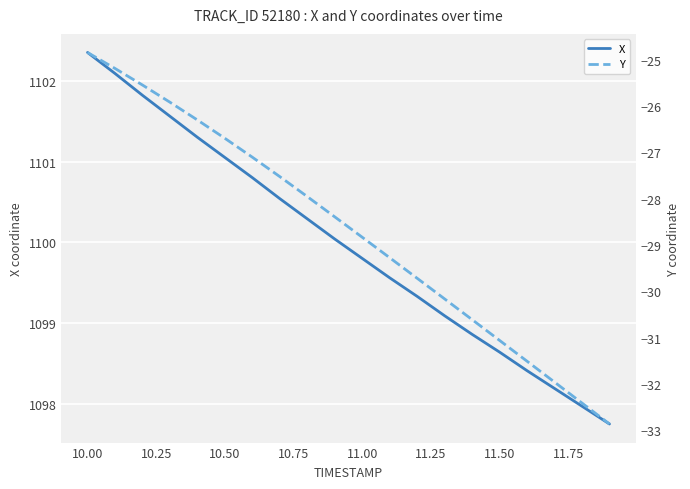

Reading left to right, list all the values displayed in this chart.

X: 1102.3	1102.1	1101.8	1101.6	1101.3	1101.0	1100.8	1100.5	1100.3	1100.0	1099.8	1099.6	1099.3	1099.1	1098.9	1098.6	1098.4	1098.2	1098.0	1097.8
Y: -24.8	-25.2	-25.5	-25.9	-26.3	-26.7	-27.1	-27.5	-28.0	-28.4	-28.8	-29.3	-29.7	-30.2	-30.6	-31.1	-31.5	-32.0	-32.4	-32.9